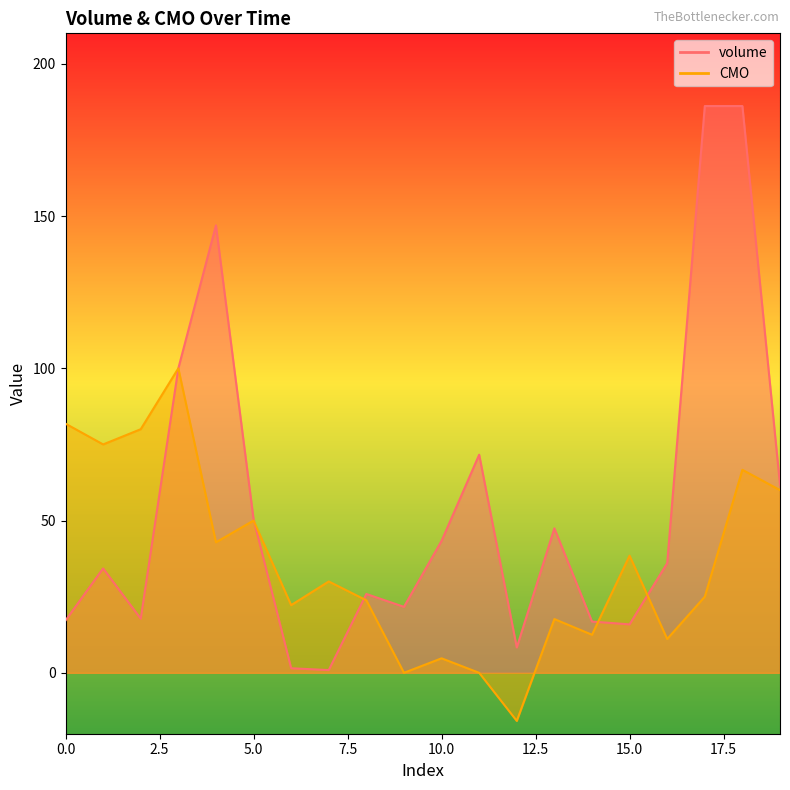

How many lines are shown in the chart?

2